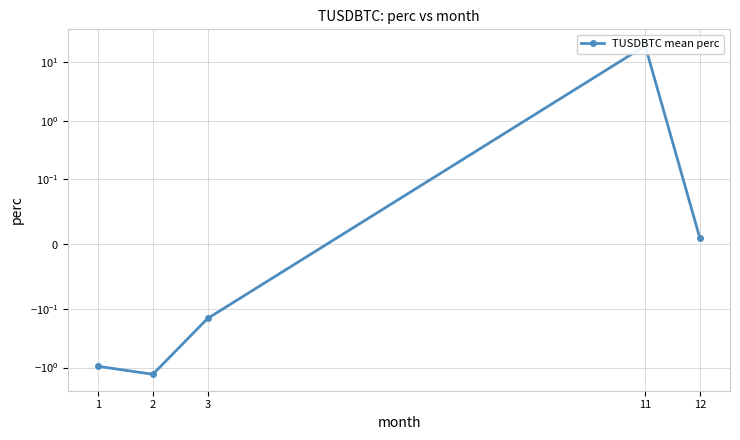

What is the difference between the maximum and minimum values?

20.5